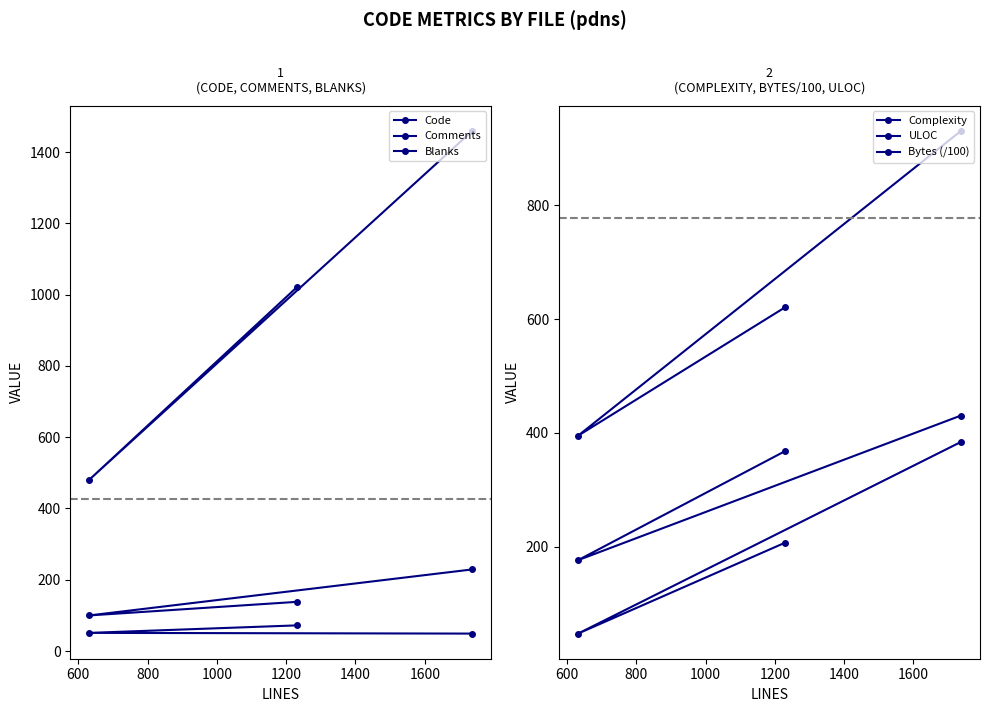

Which series has the largest range (max minus min)?

Code